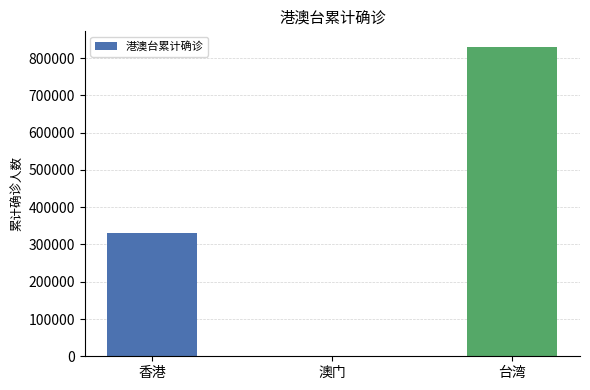

Count the number of categories in the chart.

3